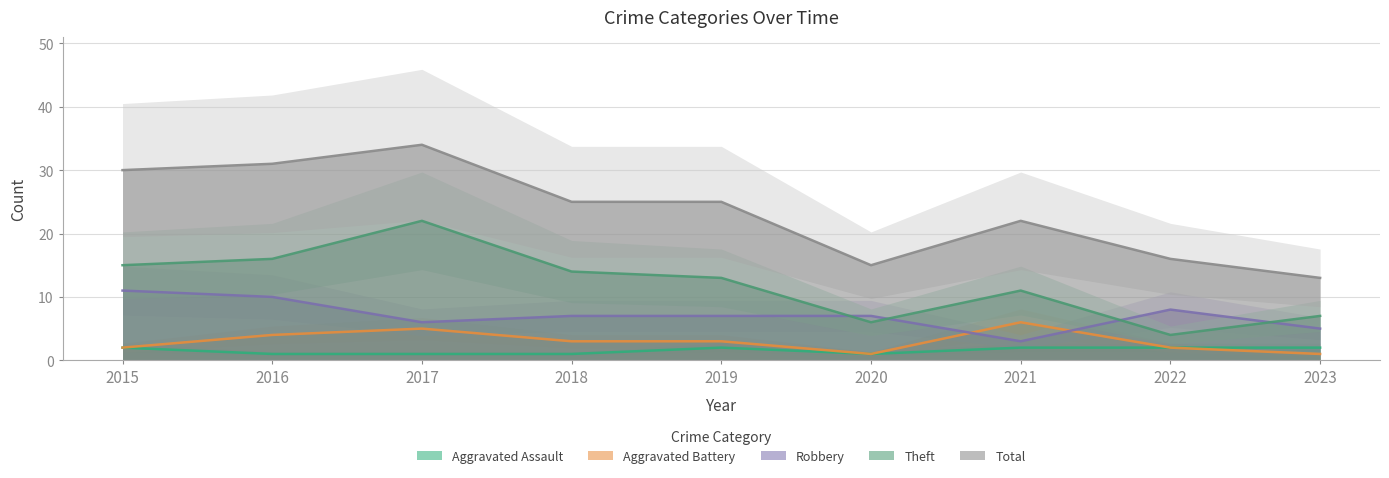

Reading left to right, transcribe all the data shown in this chart.

Aggravated Assault: 2	1	1	1	2	1	2	2	2
Aggravated Battery: 2	4	5	3	3	1	6	2	1
Robbery: 11	10	6	7	7	7	3	8	5
Theft: 15	16	22	14	13	6	11	4	7
Total: 30	31	34	25	25	15	22	16	13